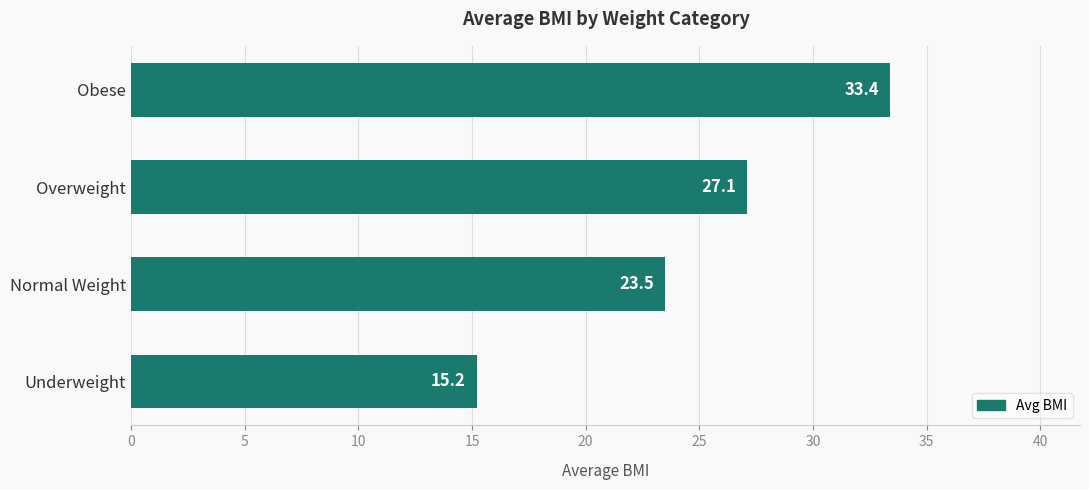

Is it true that the value at Underweight is 8.3?

False